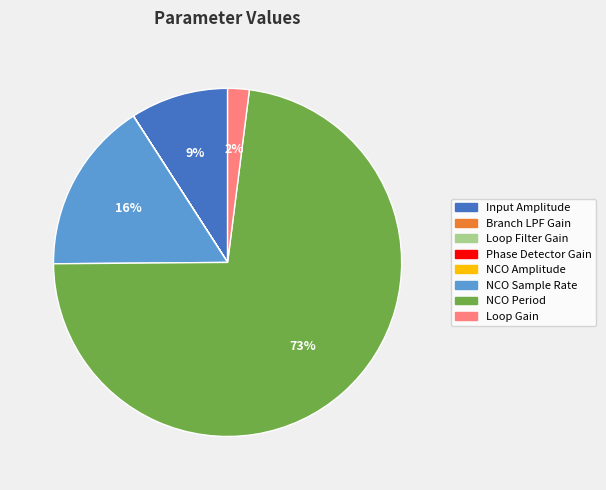

The Input Amplitude slice represents 14% of the pie. True or false?

False